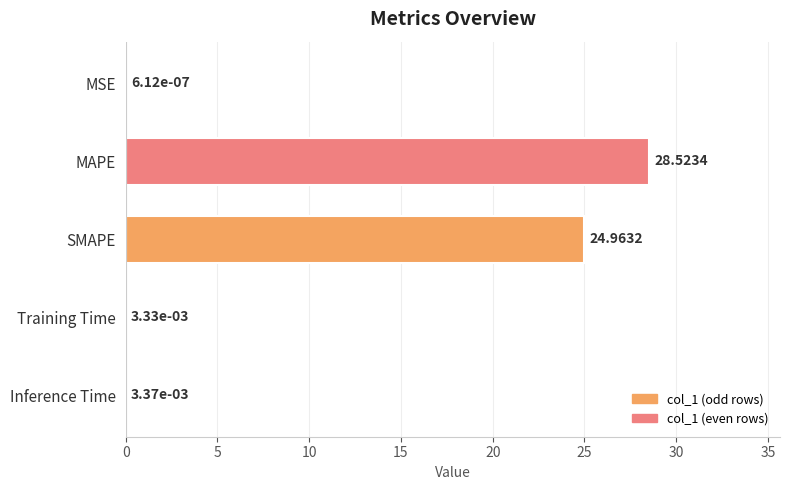

What is the sum of all values?

53.5